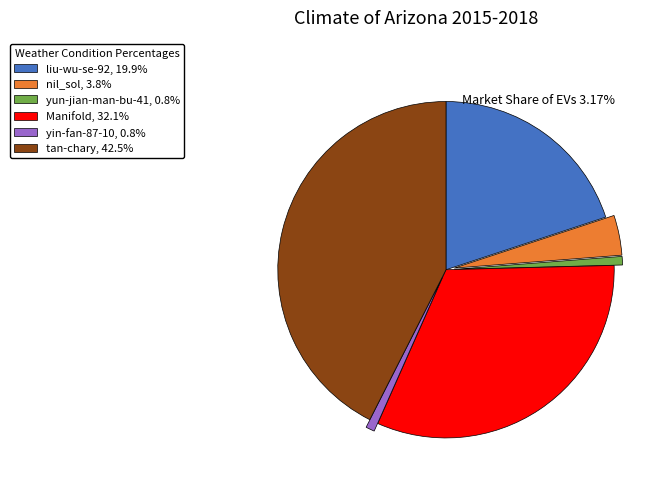

Is there a majority slice in this chart?

No